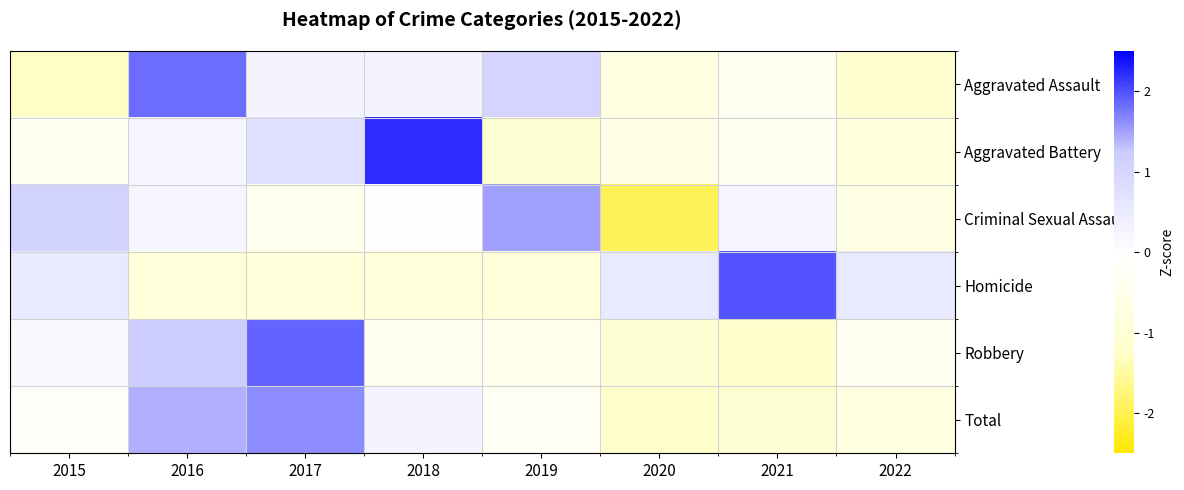

Reading right to left, what are all the values shown in this chart?

Aggravated Assault: 2022=-1.1	2021=-0.3	2020=-0.7	2019=1.0	2018=0.3	2017=0.3	2016=1.8	2015=-1.3
Aggravated Battery: 2022=-0.8	2021=-0.3	2020=-0.6	2019=-1.0	2018=2.2	2017=0.7	2016=0.2	2015=-0.3
Criminal Sexual Assault: 2022=-0.7	2021=0.2	2020=-2.0	2019=1.5	2018=0.0	2017=-0.4	2016=0.2	2015=1.1
Homicide: 2022=0.5	2021=2.0	2020=0.5	2019=-0.9	2018=-0.9	2017=-0.9	2016=-0.9	2015=0.5
Robbery: 2022=-0.3	2021=-1.2	2020=-1.0	2019=-0.5	2018=-0.3	2017=1.9	2016=1.2	2015=0.2
Total: 2022=-0.7	2021=-1.1	2020=-1.2	2019=-0.2	2018=0.3	2017=1.6	2016=1.4	2015=-0.1